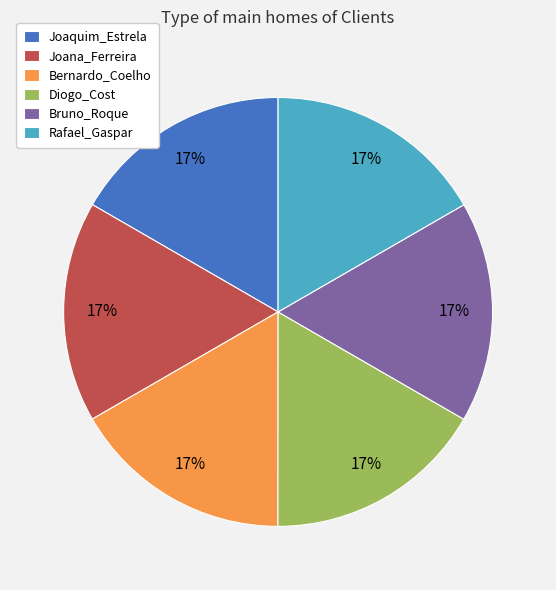

Combined, do Rafael_Gaspar and Bernardo_Coelho account for over 50%?

No